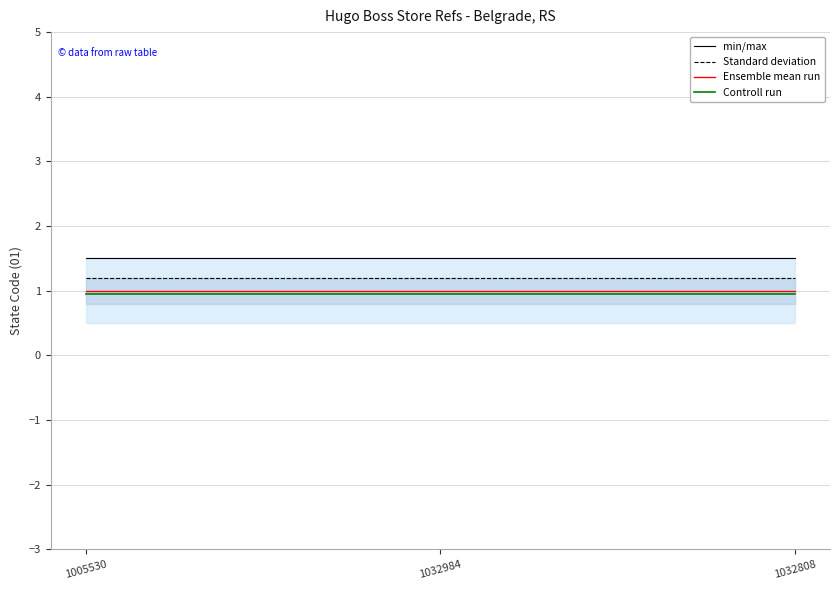

Reading left to right, extract all data points from this chart.

min/max: 1.5	1.5	1.5
Standard deviation: 1.2	1.2	1.2
Ensemble mean run: 1.0	1.0	1.0
Controll run: 0.9	0.9	0.9